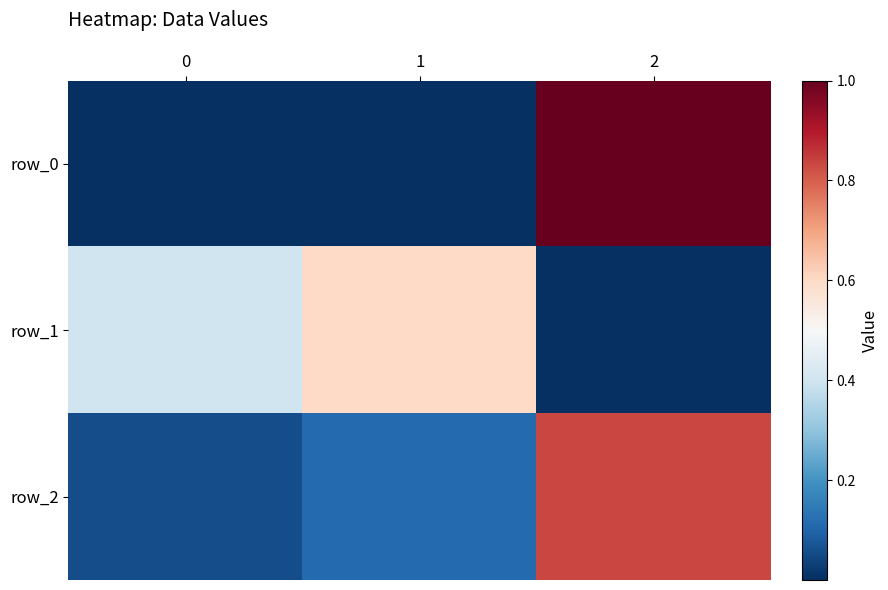

List the labels in order of row_0 value, largest first.

2, 1, 0